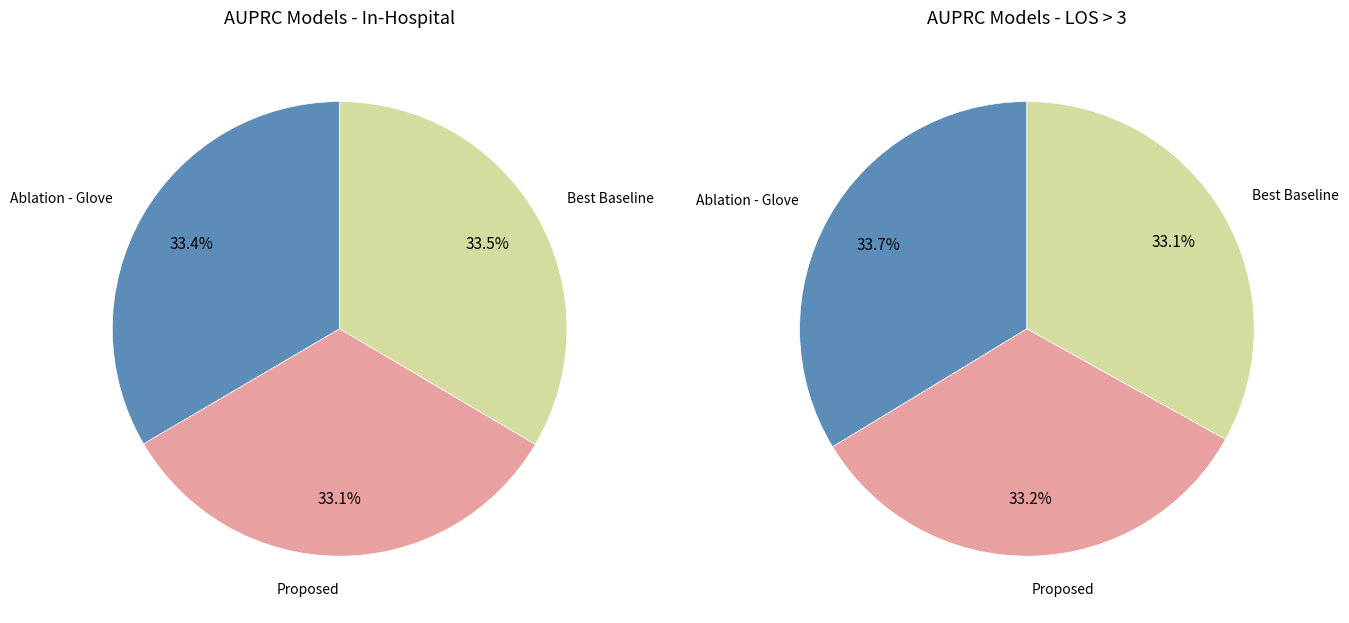

Count the number of slices in the pie.

3